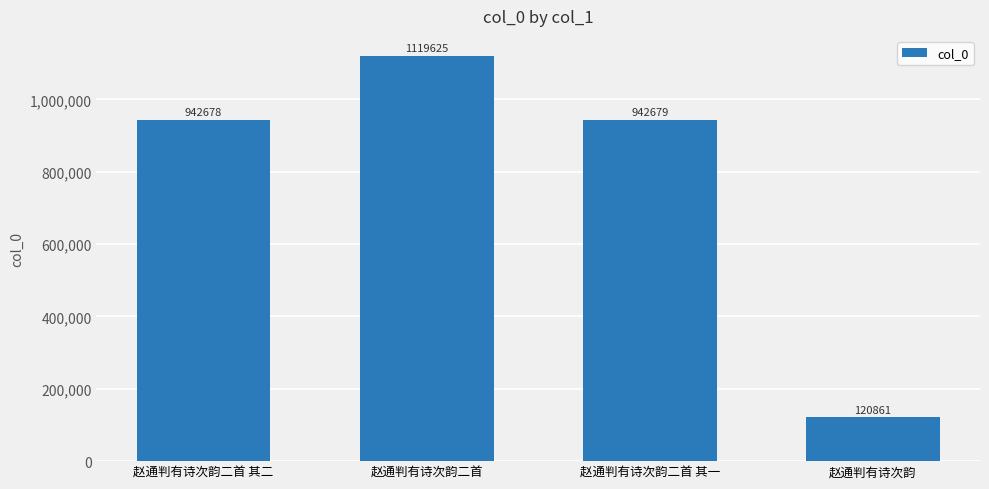

What is the label of the 2nd bar from the left?

赵通判有诗次韵二首